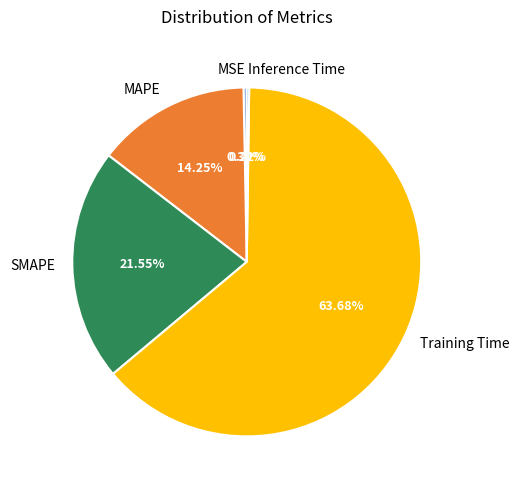

Between Training Time and MSE, which is larger?

Training Time